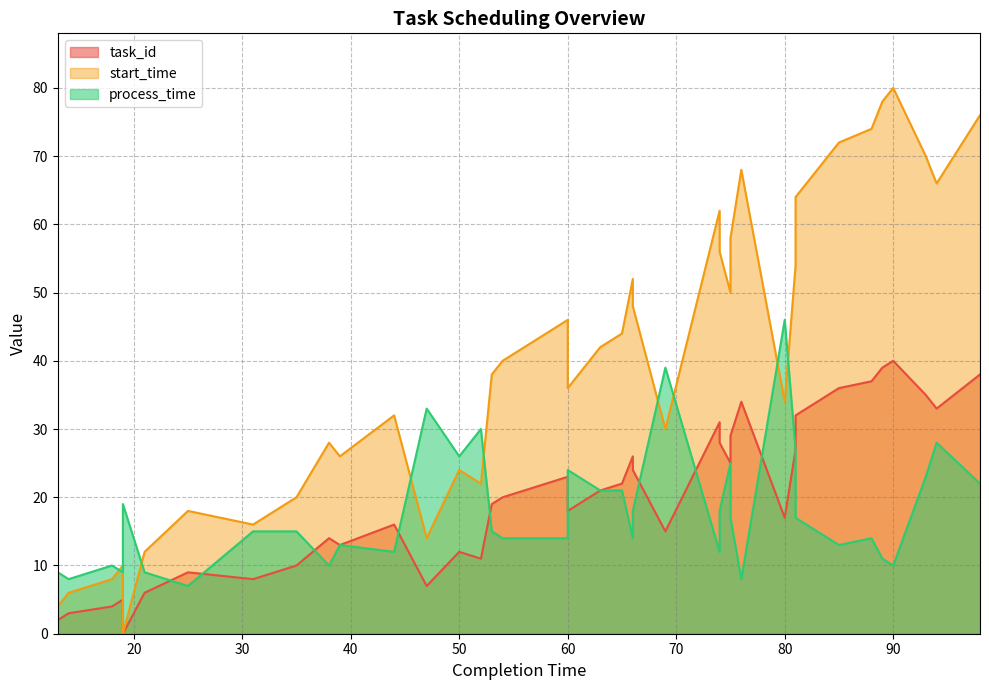

Reading left to right, list all the values displayed in this chart.

task_id: 1	2	3	4	5	0	6	9	8	10	14	13	16	7	12	11	19	20	23	18	21	22	26	24	15	31	28	25	29	34	17	27	32	36	37	39	40	35	33	38
start_time: 2	4	6	8	10	0	12	18	16	20	28	26	32	14	24	22	38	40	46	36	42	44	52	48	30	62	56	50	58	68	34	54	64	72	74	78	80	70	66	76
process_time: 11	9	8	10	9	19	9	7	15	15	10	13	12	33	26	30	15	14	14	24	21	21	14	18	39	12	18	25	17	8	46	27	17	13	14	11	10	23	28	22